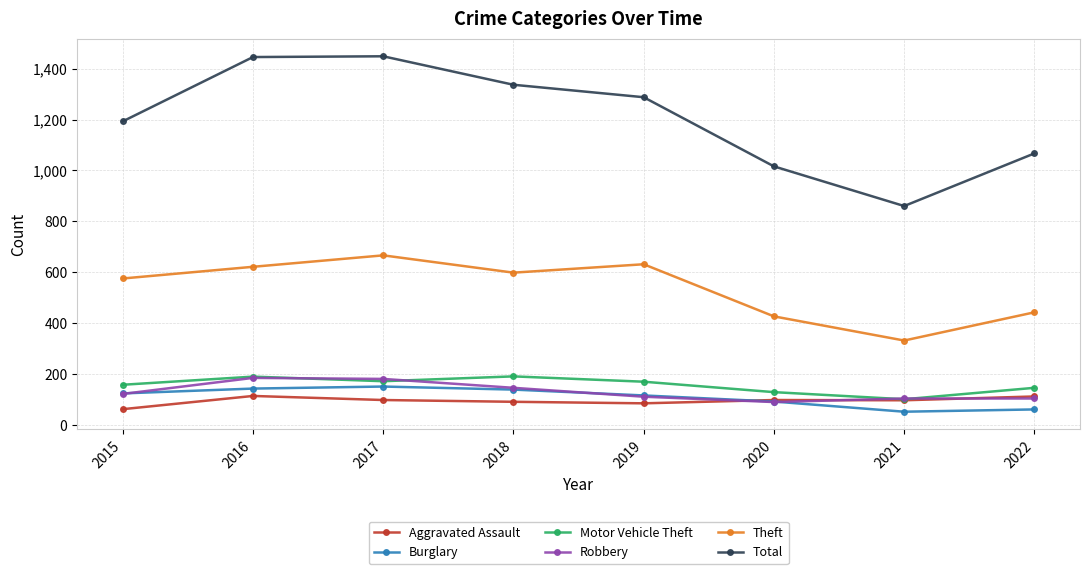

Which series has the largest total across all categories?

Total